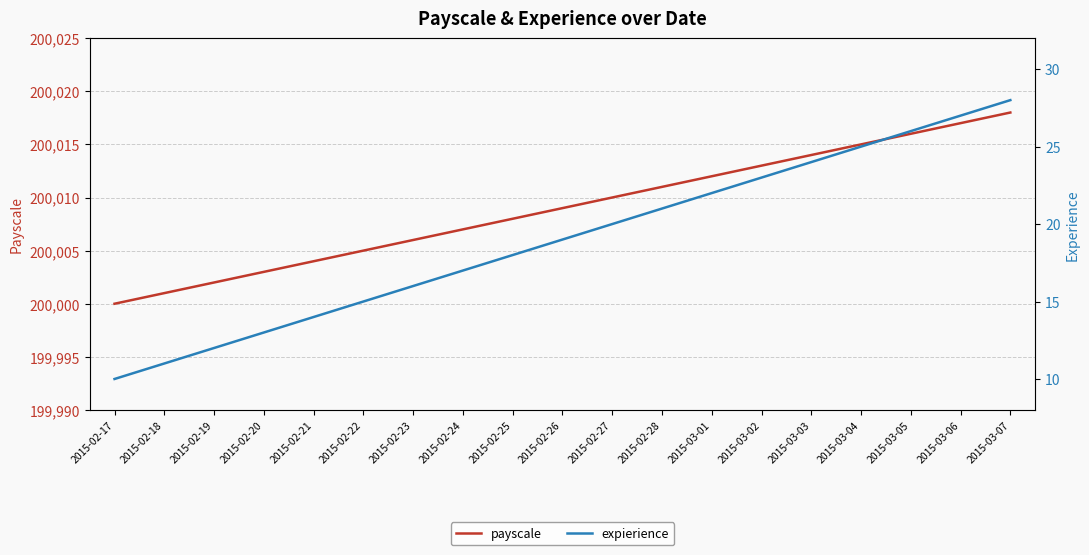

At which category is the sum across all series the highest?

2015-03-07